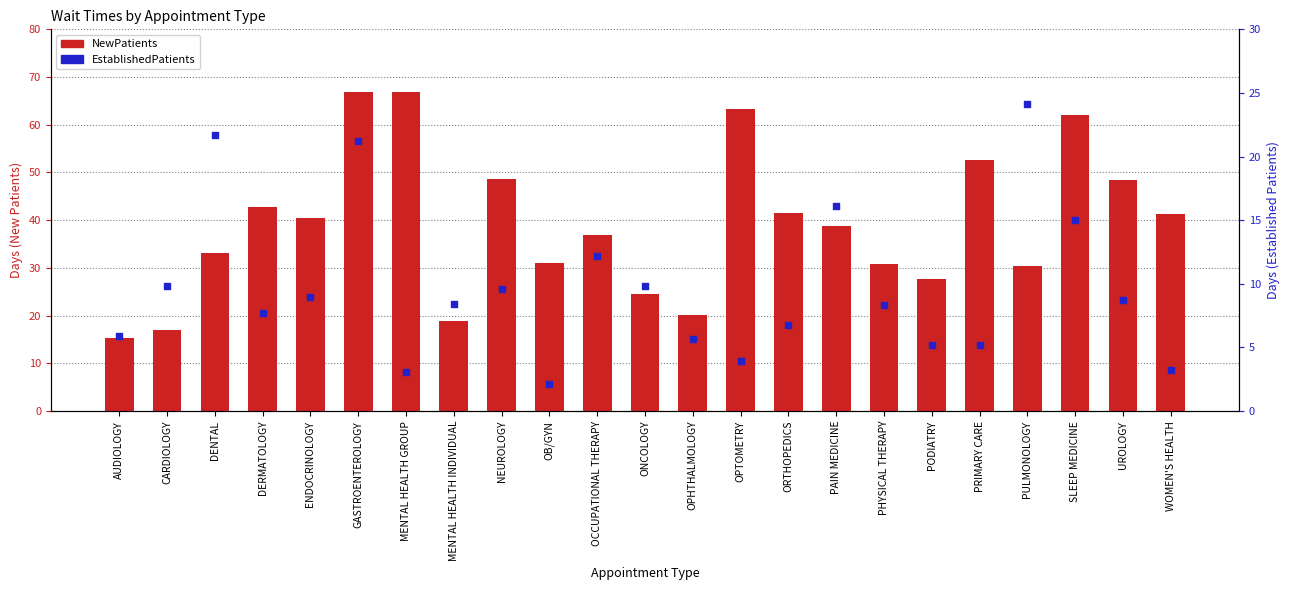

At which category is the sum across all series the highest?

GASTROENTEROLOGY